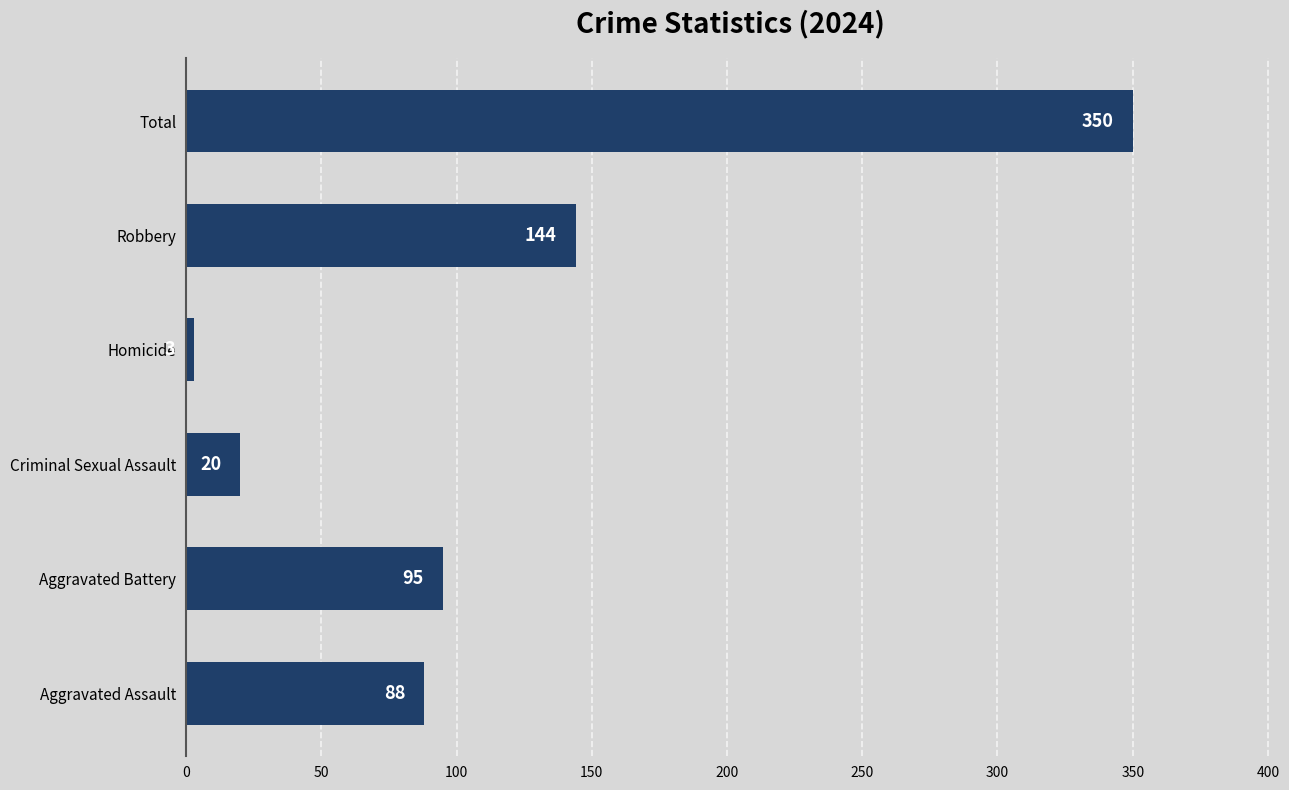

Rank the categories by value from highest to lowest.

Total, Robbery, Aggravated Battery, Aggravated Assault, Criminal Sexual Assault, Homicide